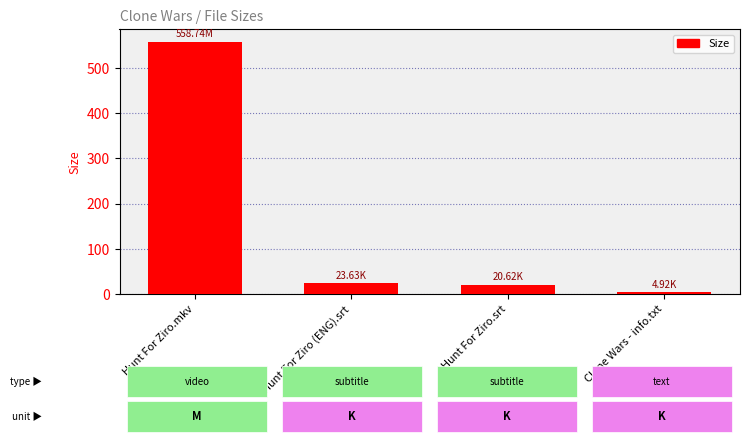

Are the bars grouped side by side (vs. stacked)?

No